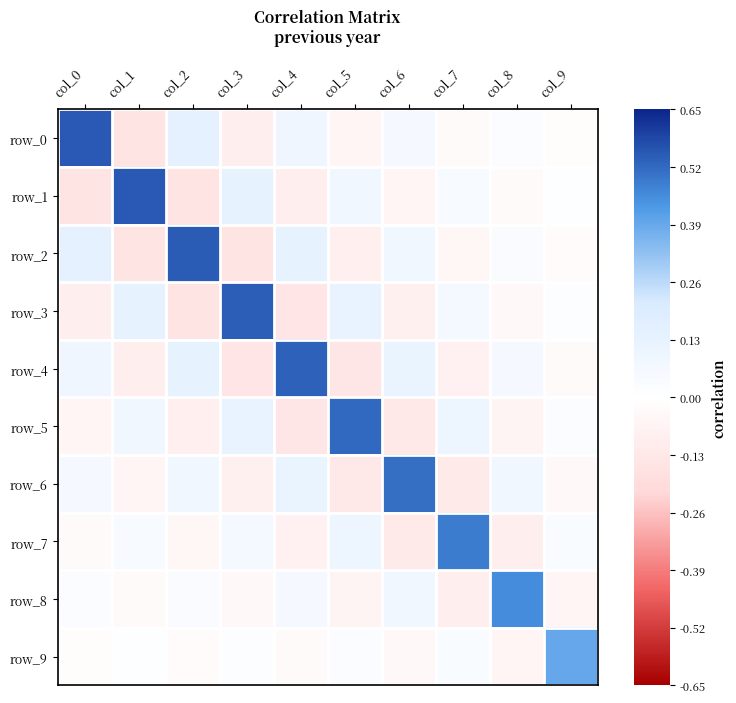

What is the total value across all series at col_7?

0.4